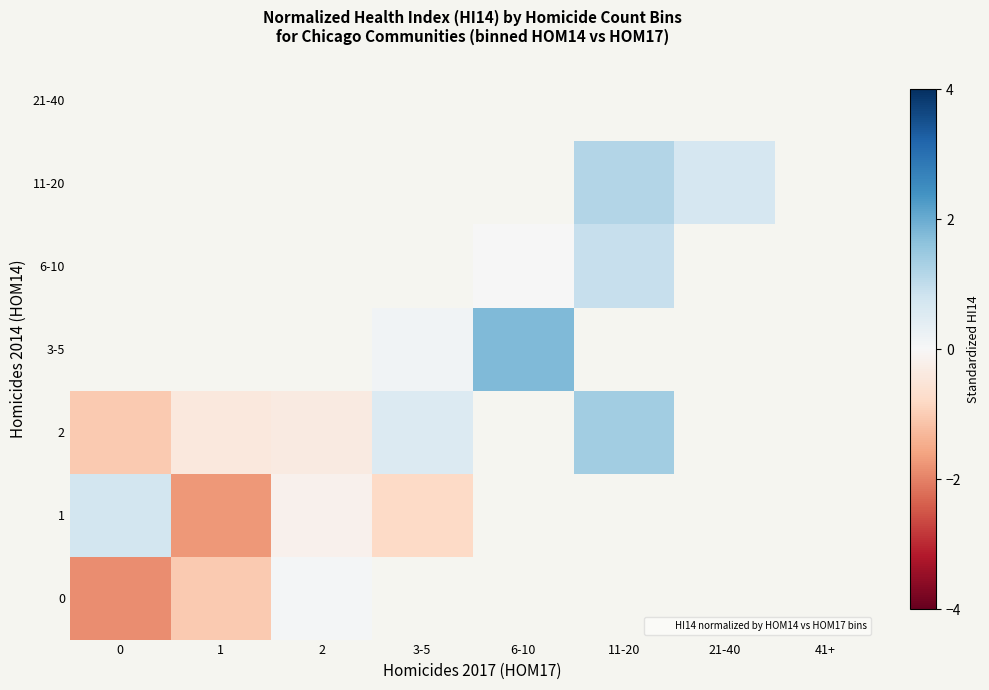

Is the value of 21-40 at 1 greater than the value of 2 at 0?

No